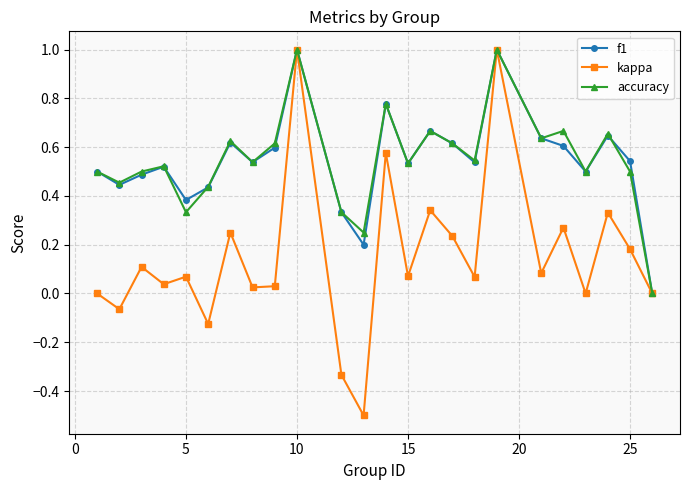

What is the maximum value for accuracy?

1.0